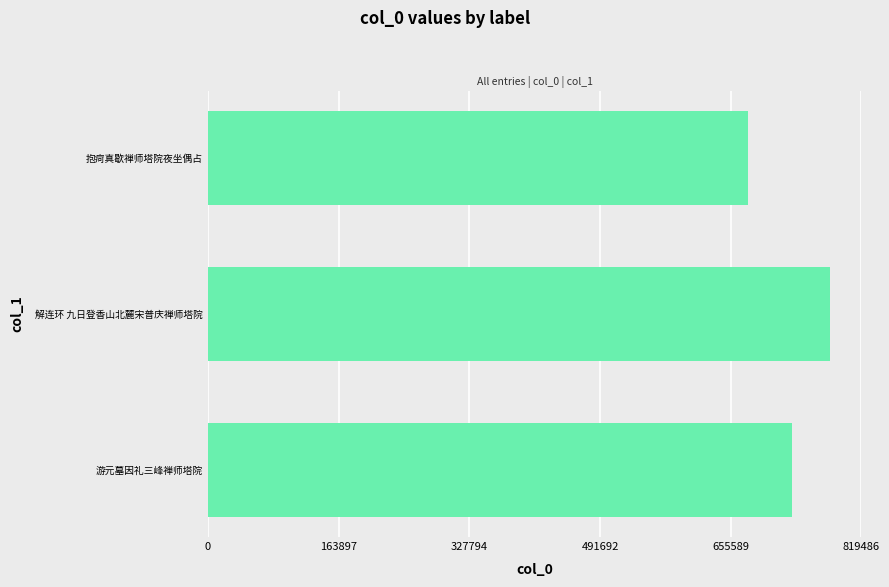

What is the difference between the maximum and minimum values?

103431